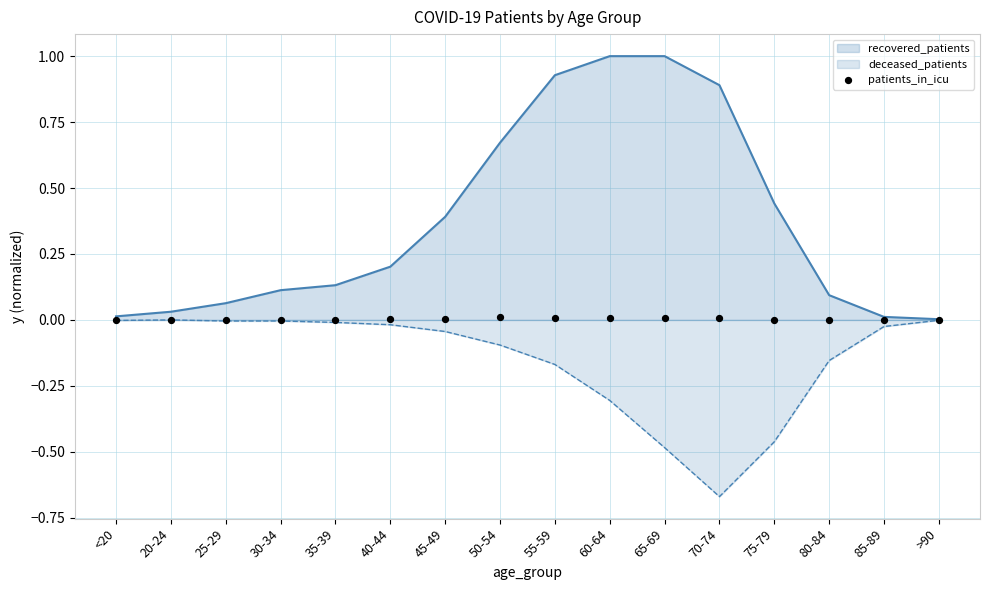

Which has a higher value, <20 or 85-89?

<20